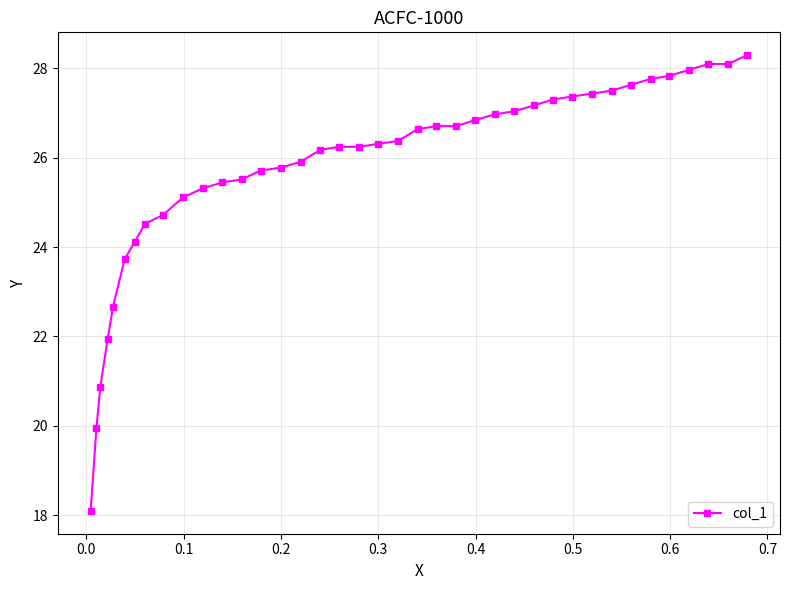

What is the value of the 1st point from the left?

18.1